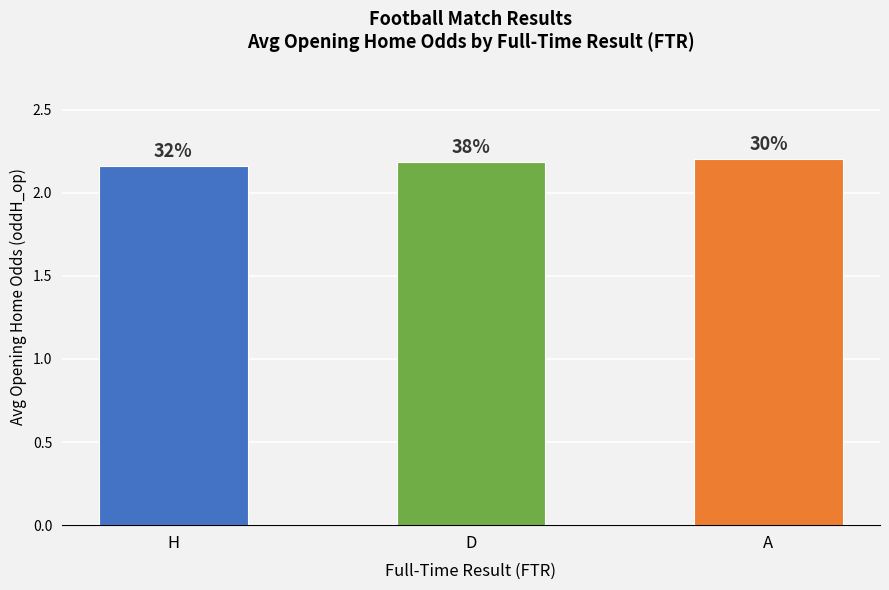

How many bars are there in total?

3